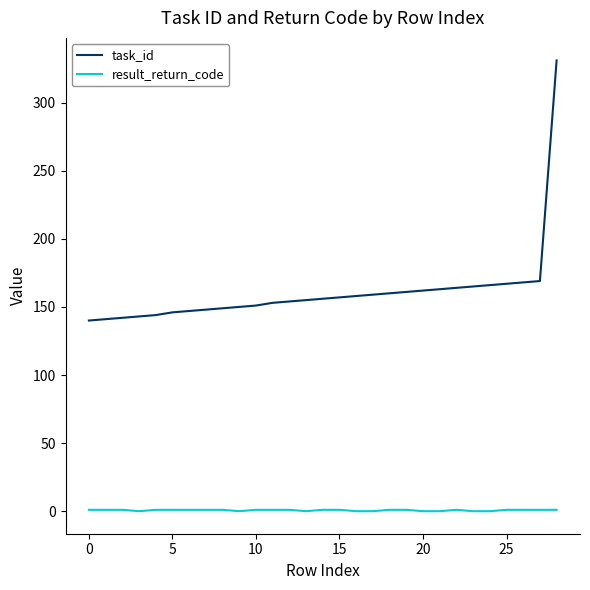

What is the maximum value for task_id?

331